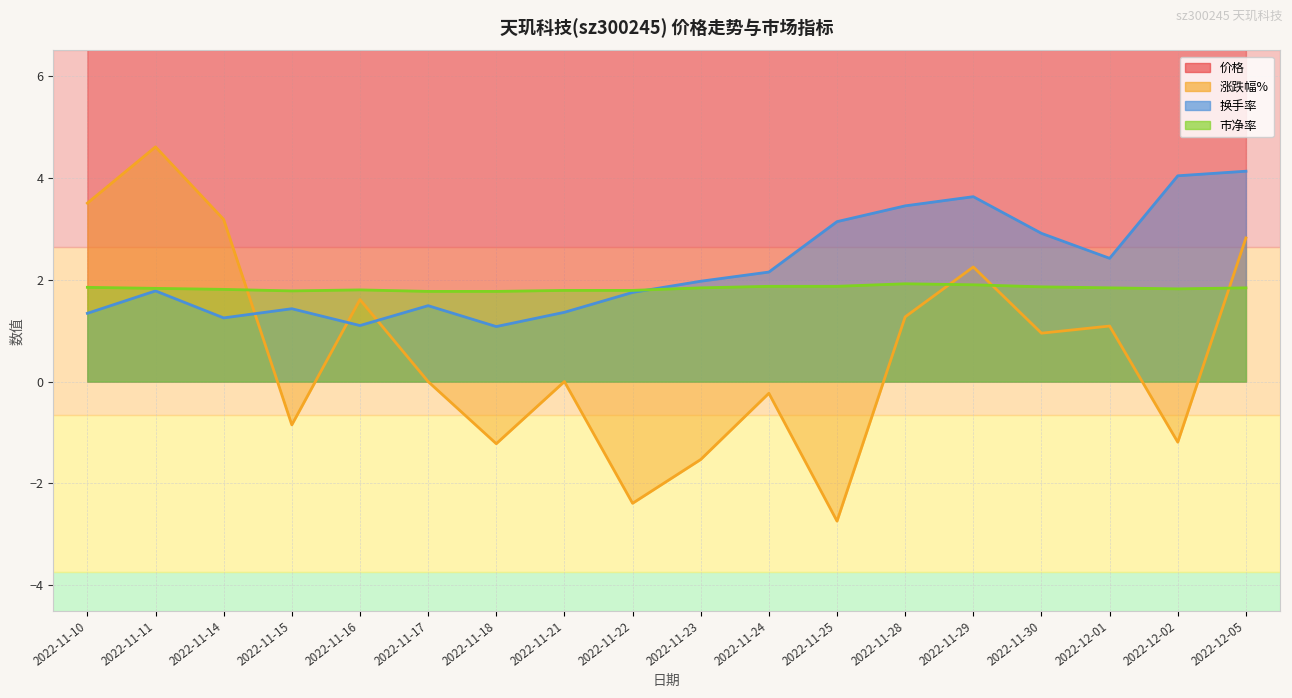

Where is 价格 nearest to the value 8?

2022-11-17